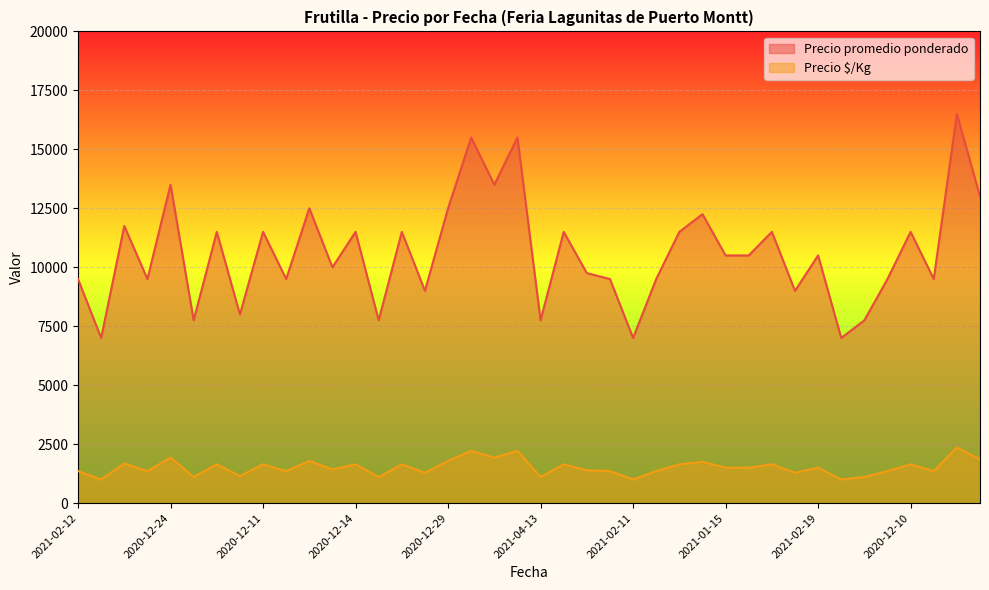

Rank the series by their average value, from highest to lowest.

Precio promedio ponderado, Precio $/Kg